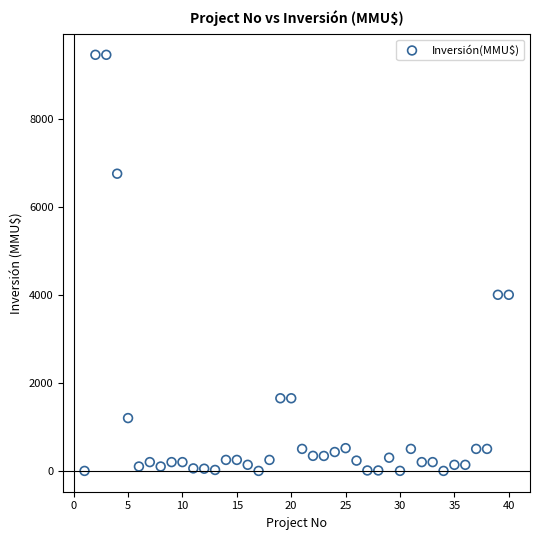

What is the range of X values (max minus min)?

39